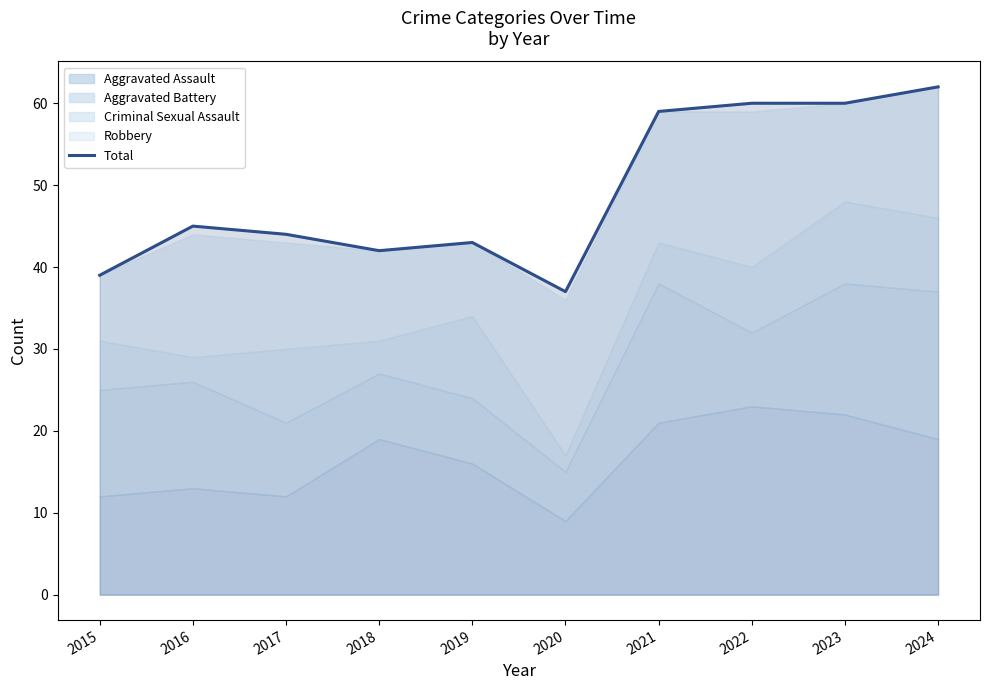

How many lines are shown in the chart?

1